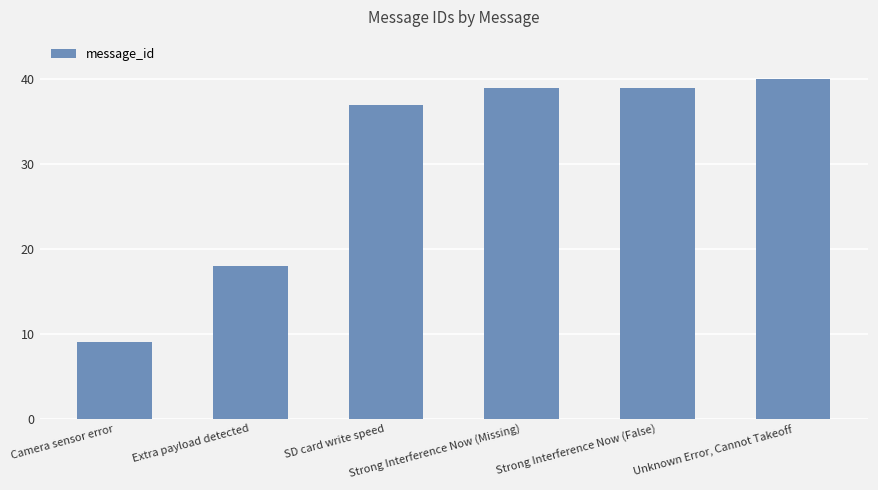

What is the label of the 4th bar from the right?

SD card write speed